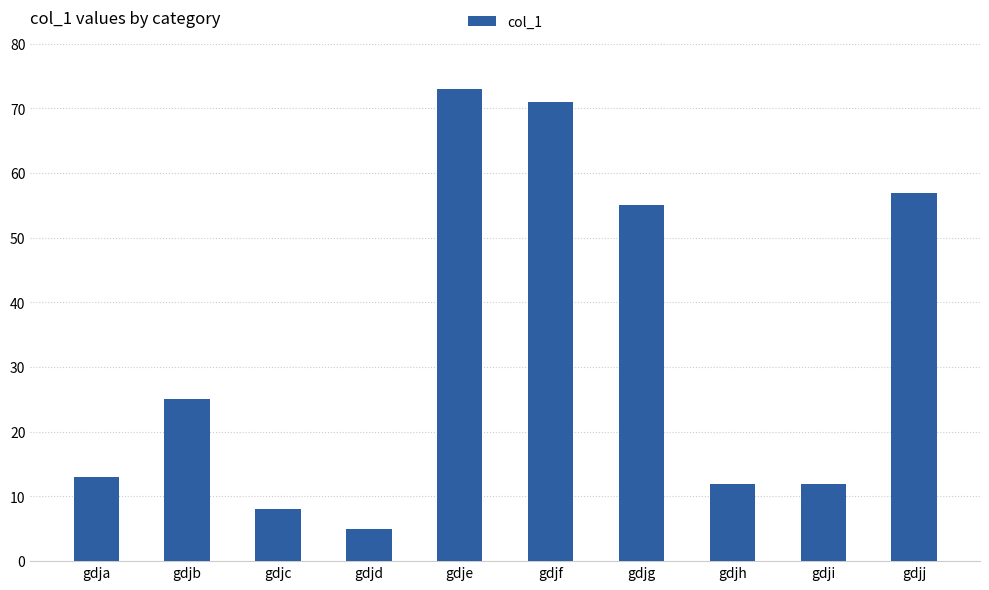

Which label corresponds to the largest value in the chart?

gdje